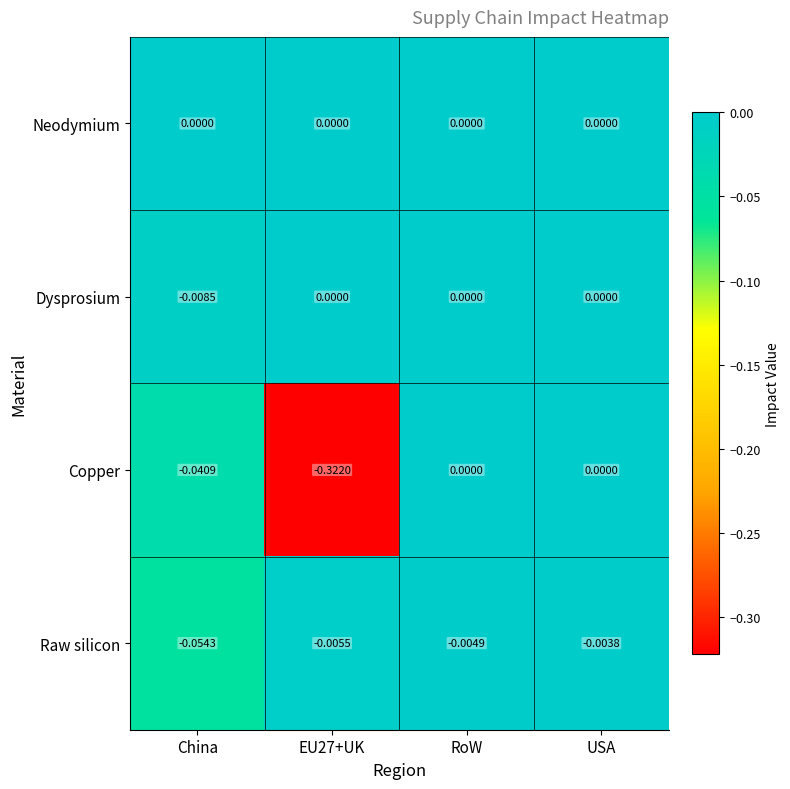

Which series has the largest range (max minus min)?

Copper